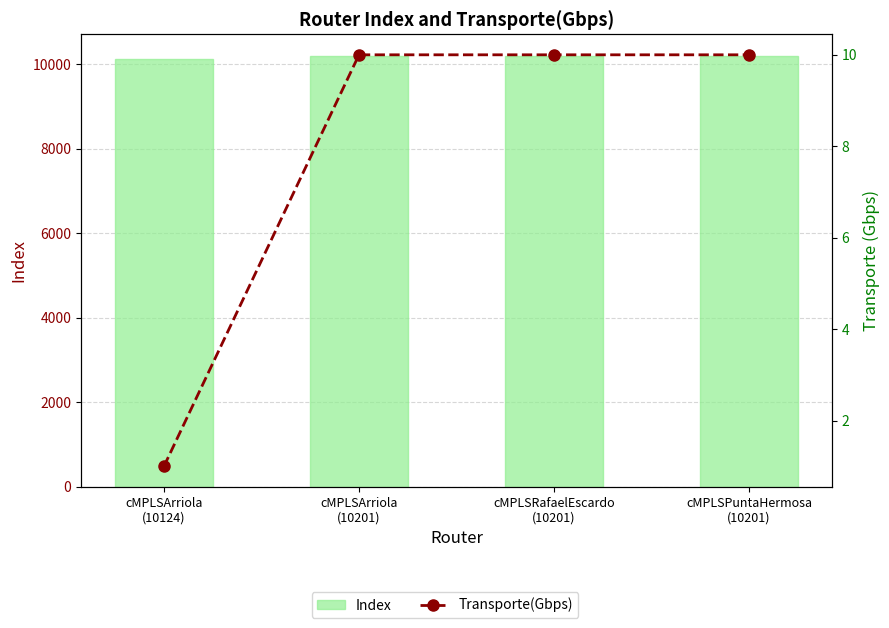

Count the number of categories in the chart.

4